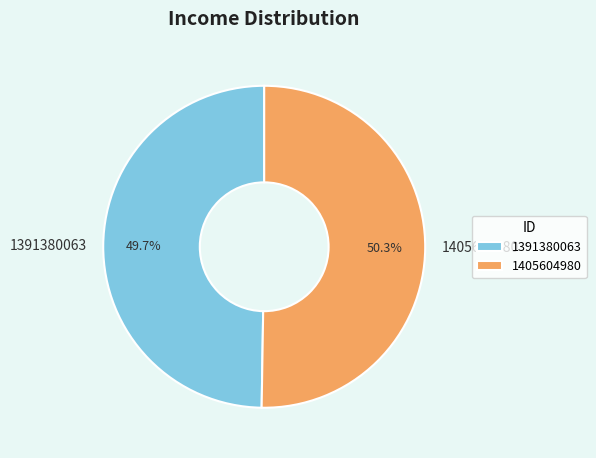

To the nearest percent, what is the average slice percentage?

50%